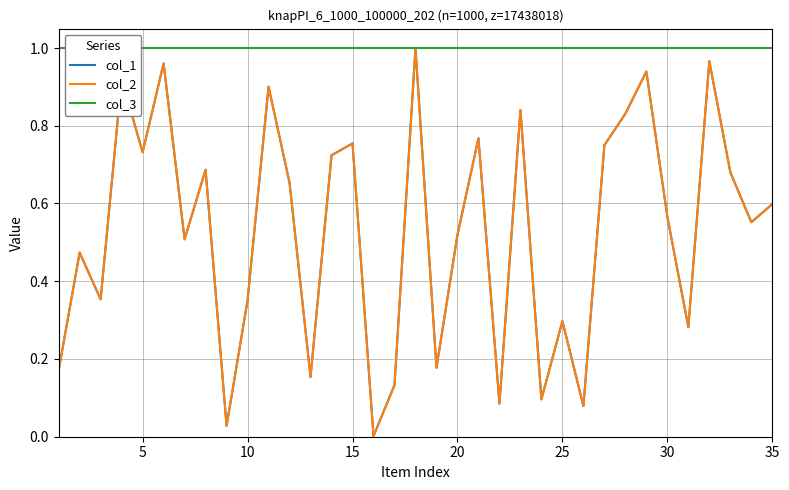

What are all the series names shown in the legend?

col_1, col_2, col_3